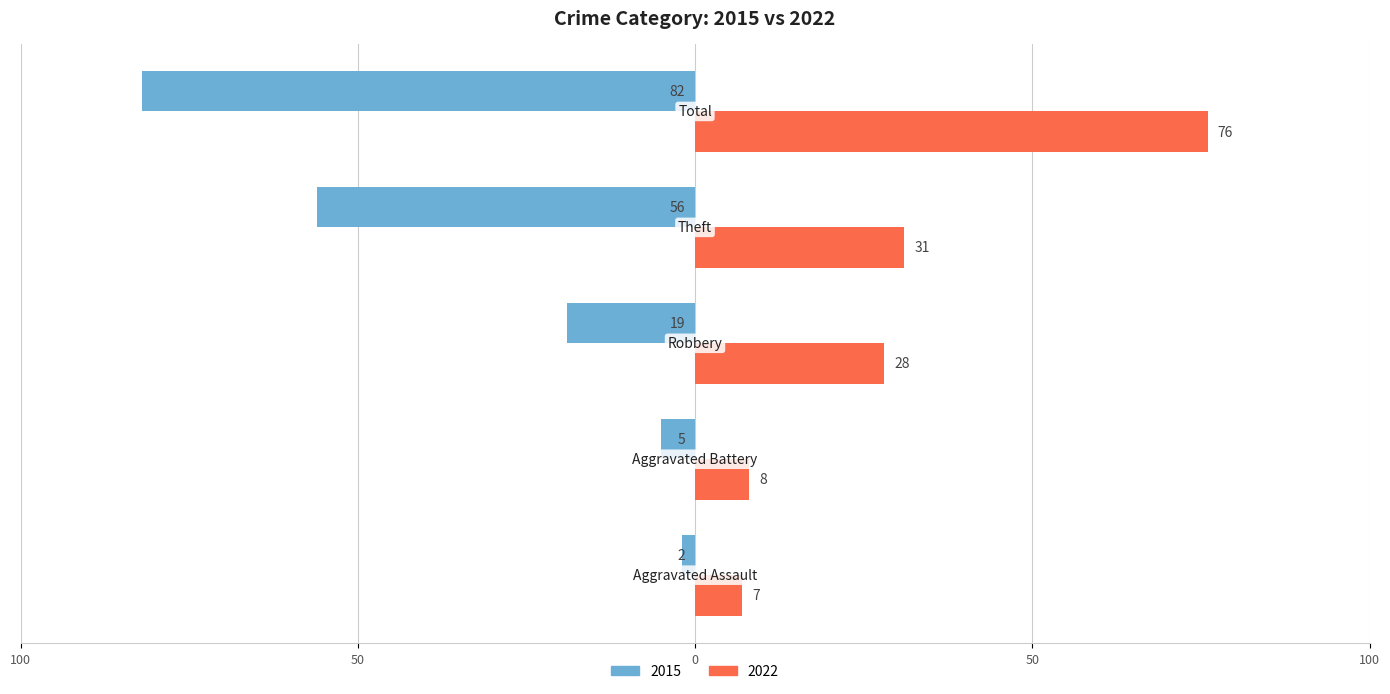

What are all the series names shown in the legend?

2015, 2022